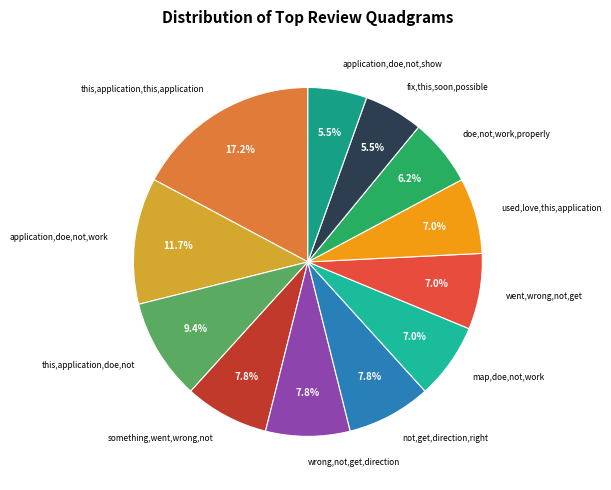

How many slices are in this pie chart?

12